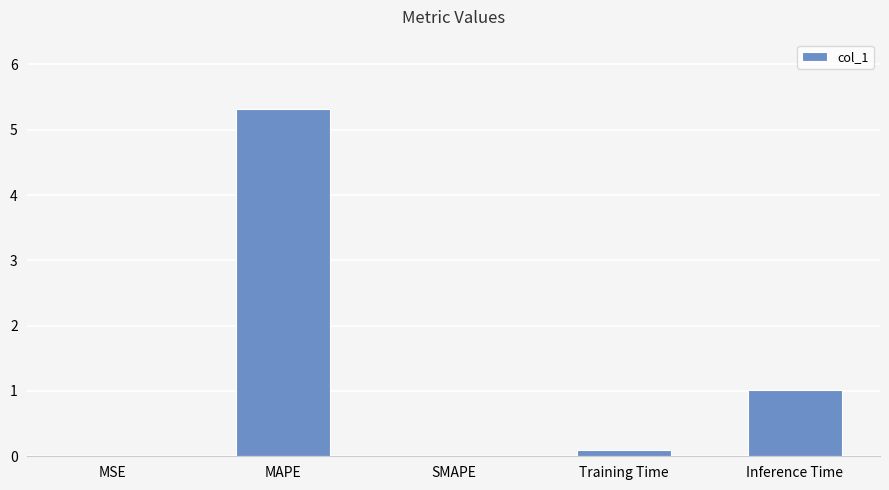

Is it true that the value at MSE is 0.0?

True